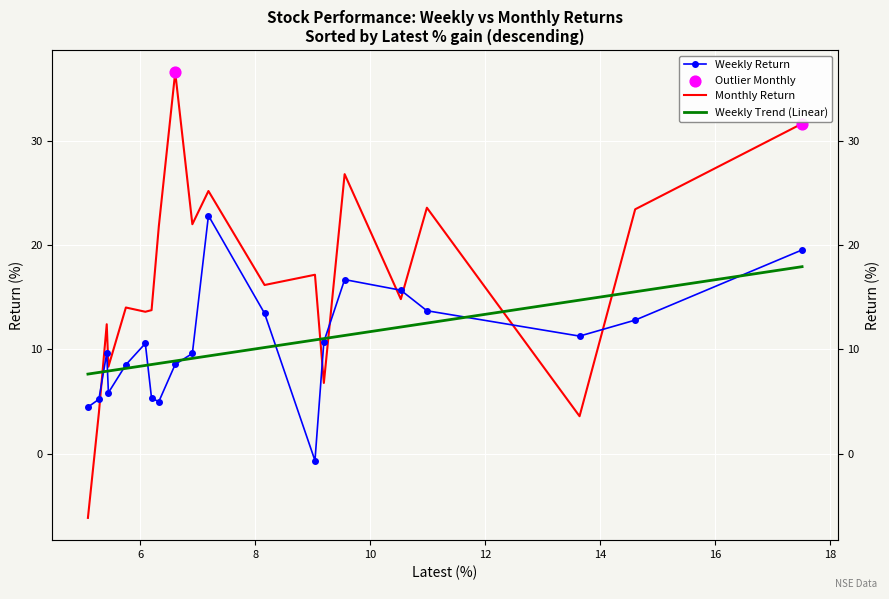

Which series has the largest total across all categories?

Monthly